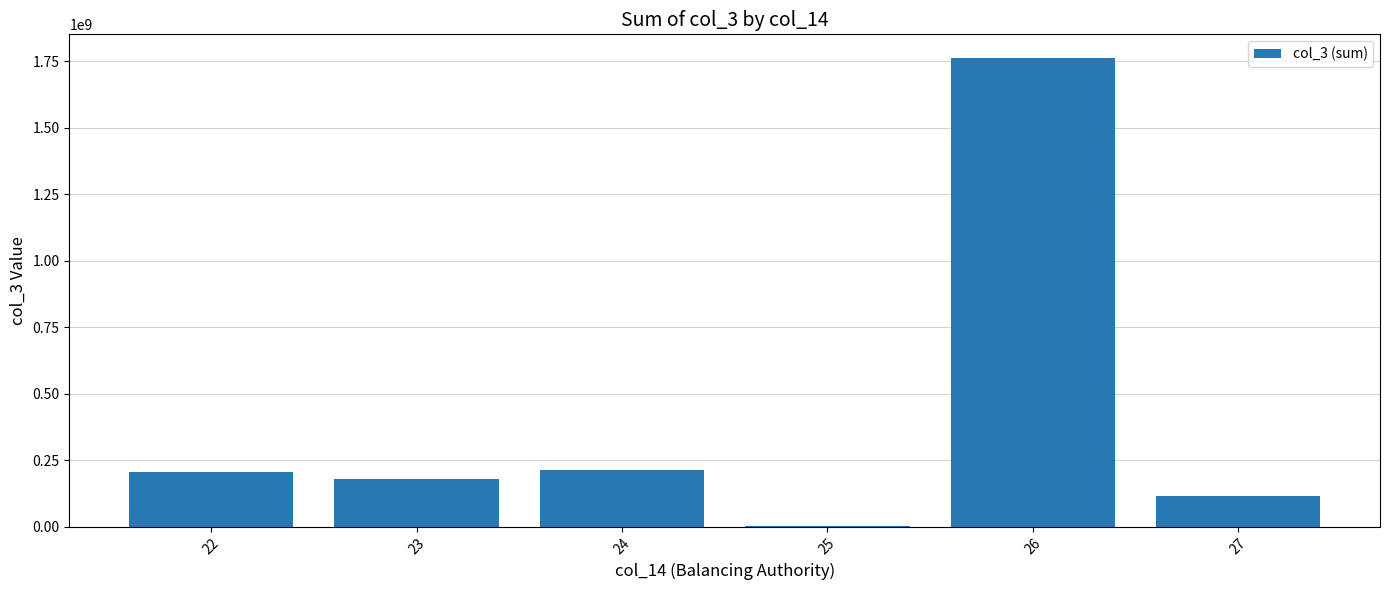

What is the sum of the values at 27 and 23?

296045280